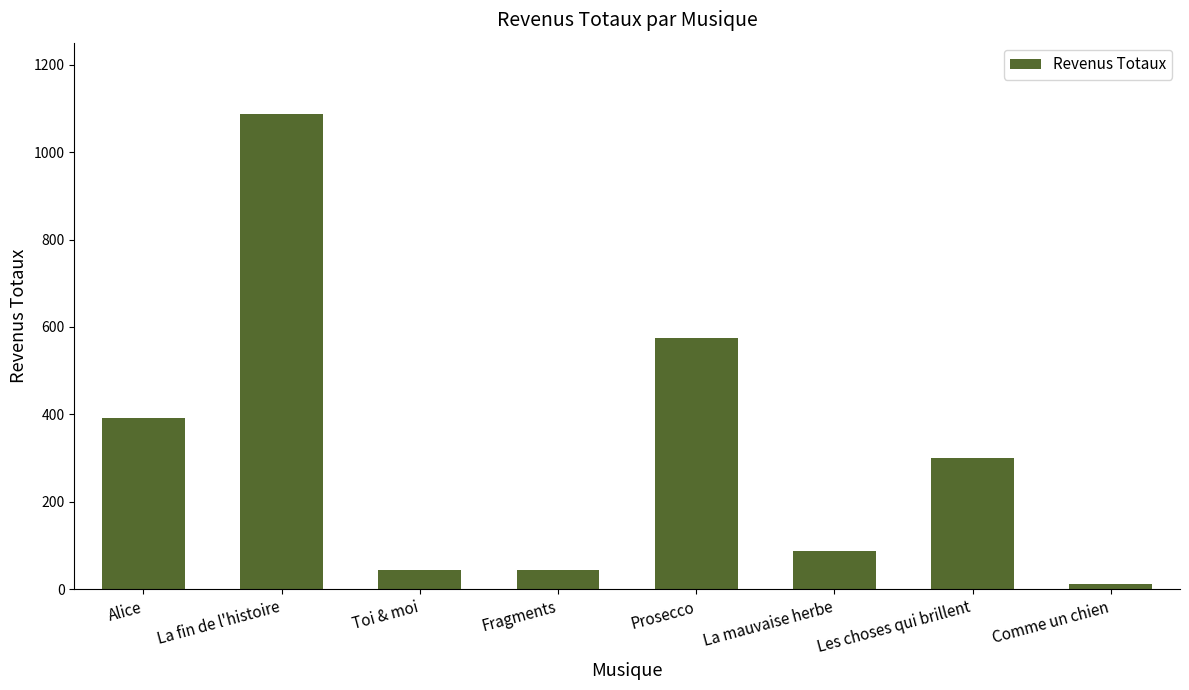

What is the value of the 7th bar from the left?

300.3